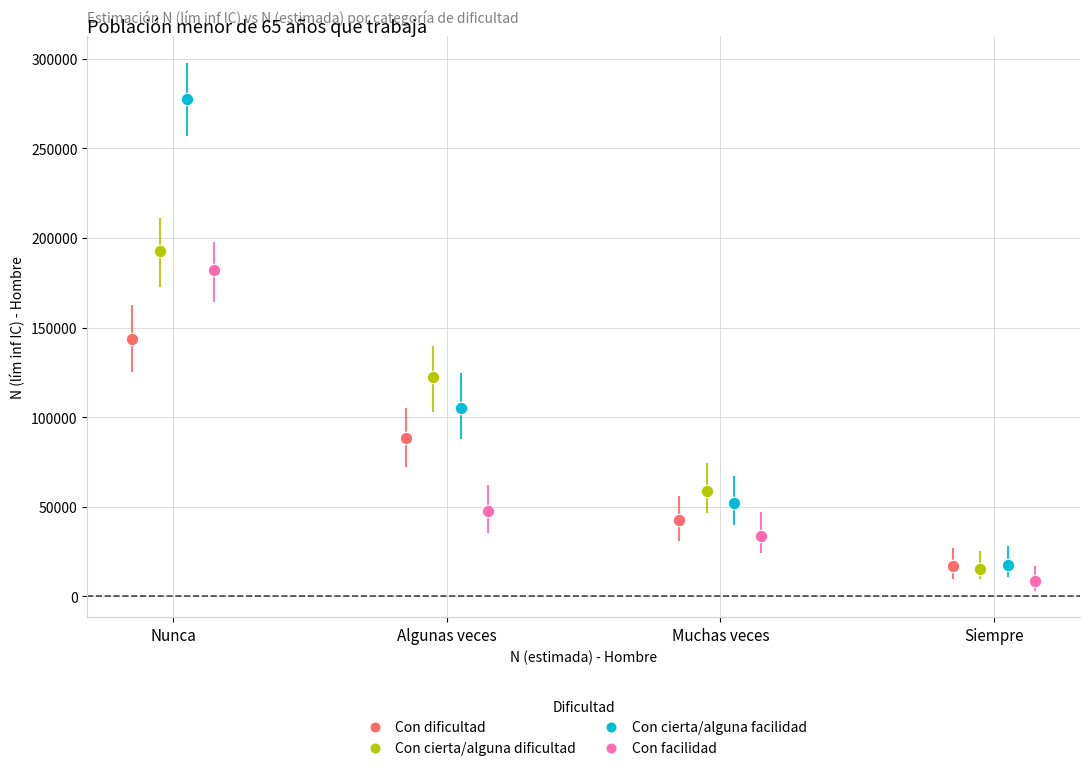

Which series has the widest spread of Y values?

Con cierta/alguna facilidad